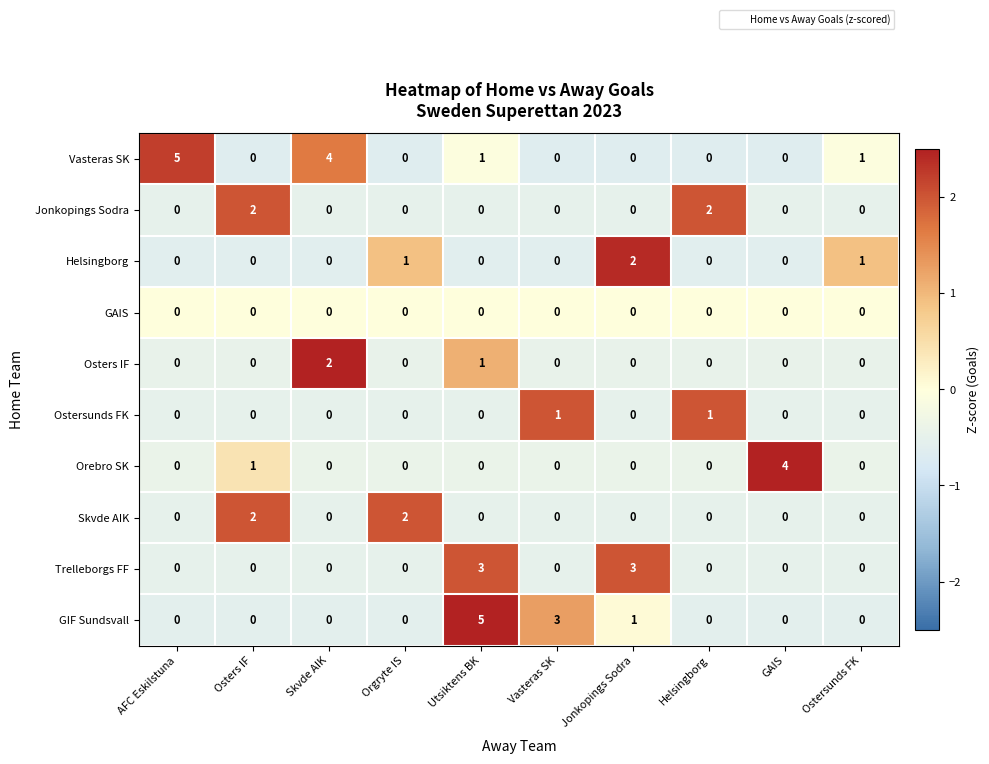

What is the total value across all series at Vasteras SK?

4